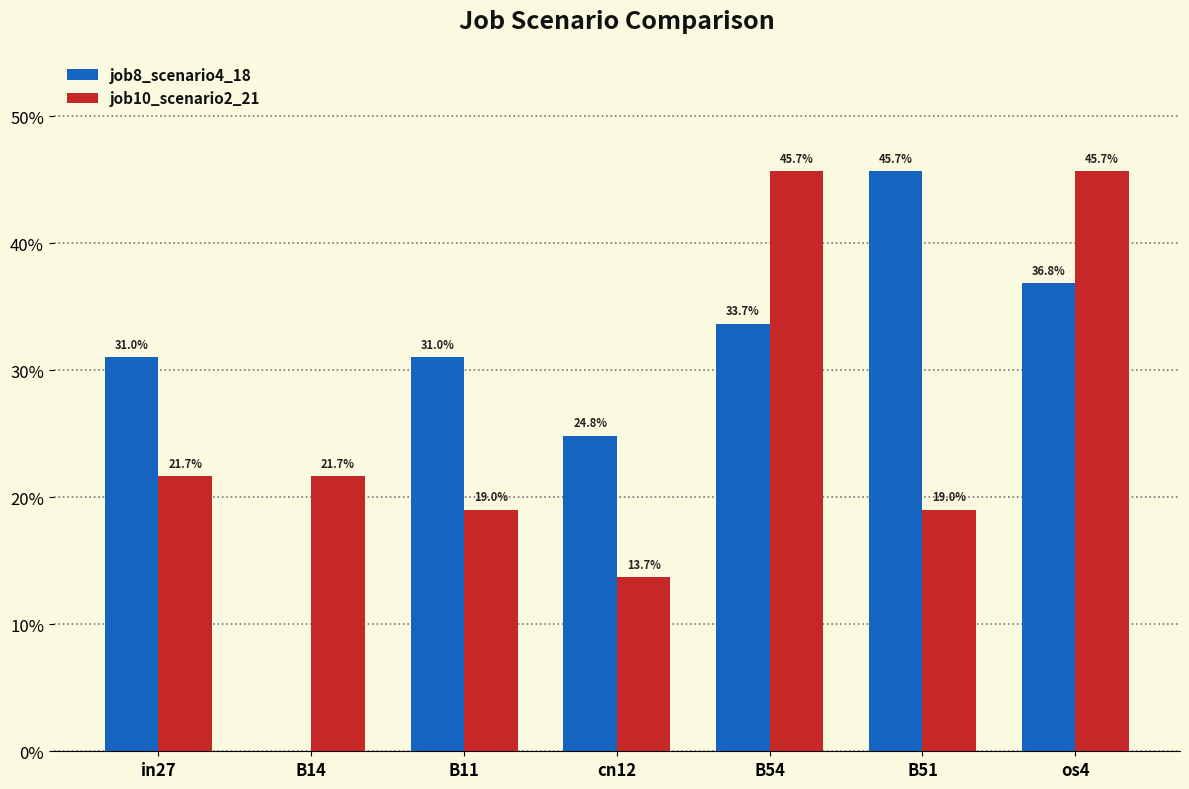

What are all the series names shown in the legend?

job8_scenario4_18, job10_scenario2_21